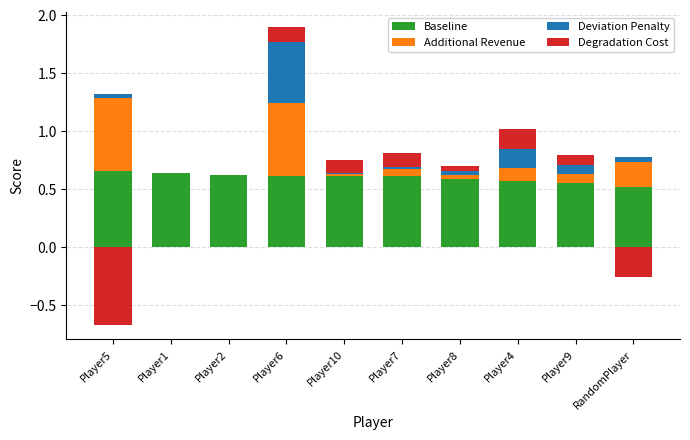

What is the sum of all Baseline values?

6.0